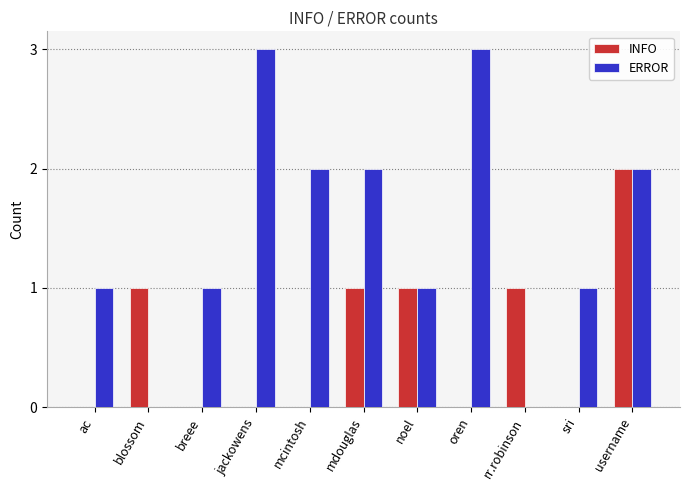

What are all the series names shown in the legend?

INFO, ERROR